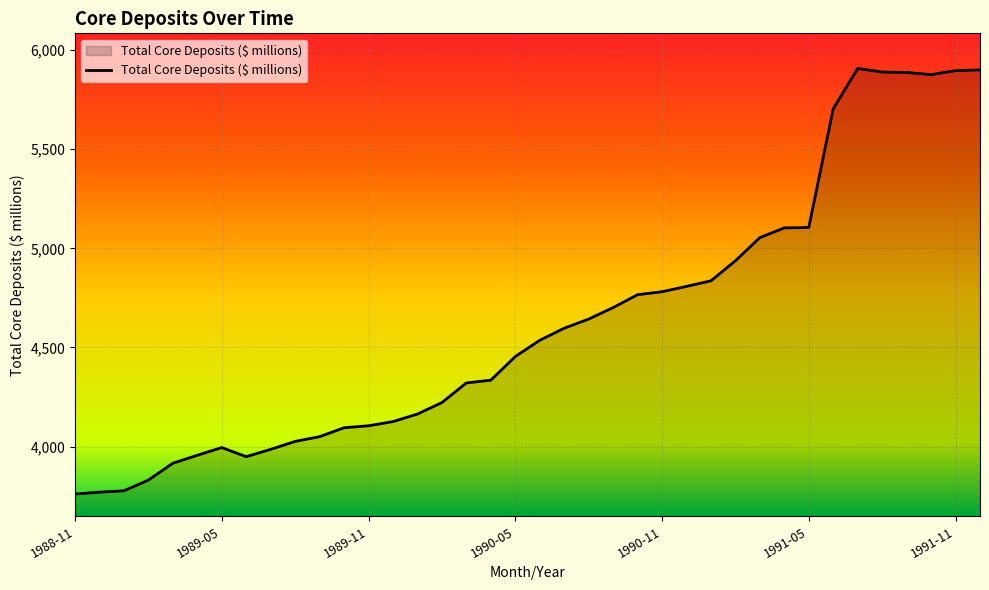

What is the maximum value shown in the chart?

5907